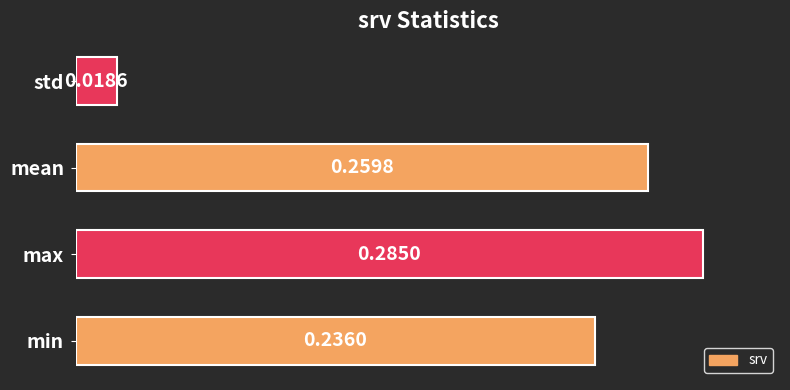

At which label is the value closest to 0?

std